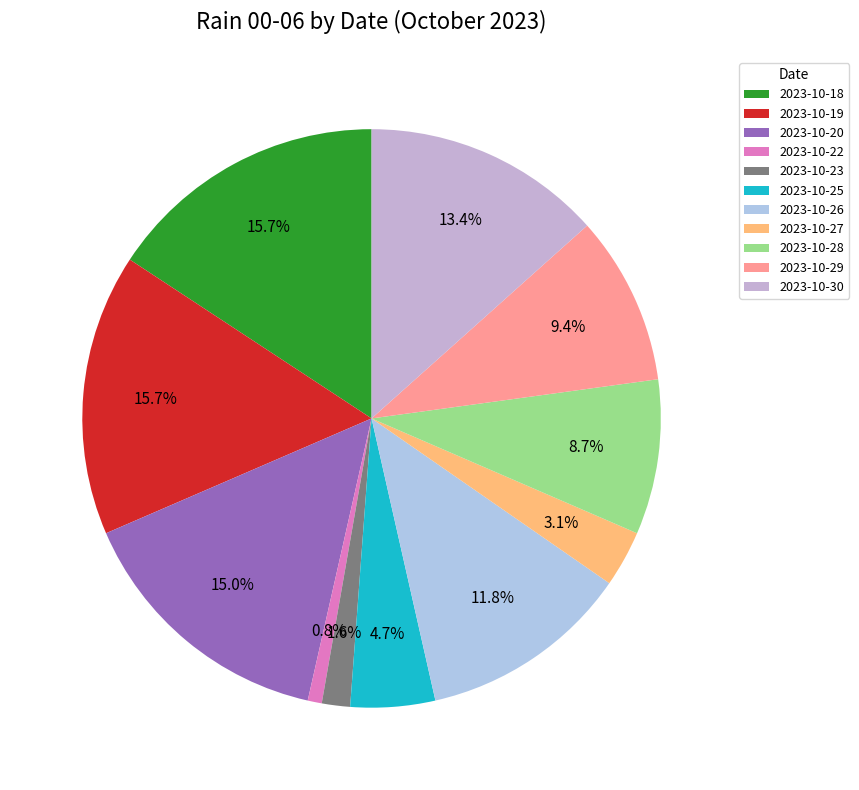

Which category has the smallest portion of the pie?

2023-10-22